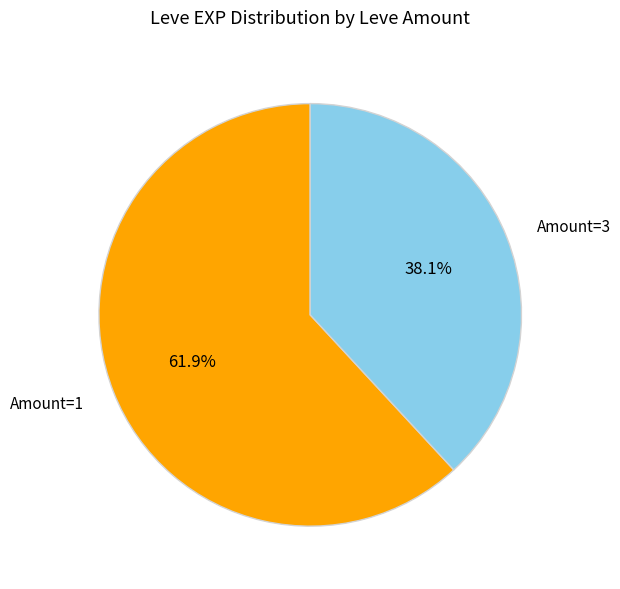

What is the smallest slice in the pie chart?

Amount=3